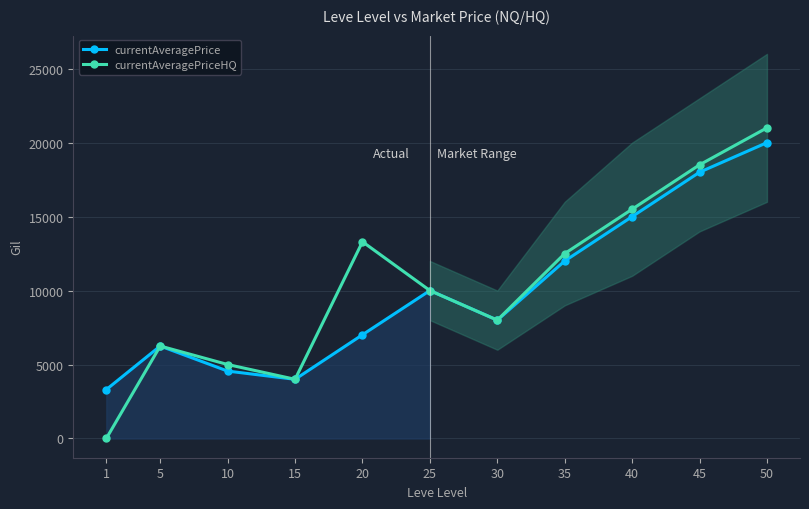

Is this an area chart (filled region under the line)?

No